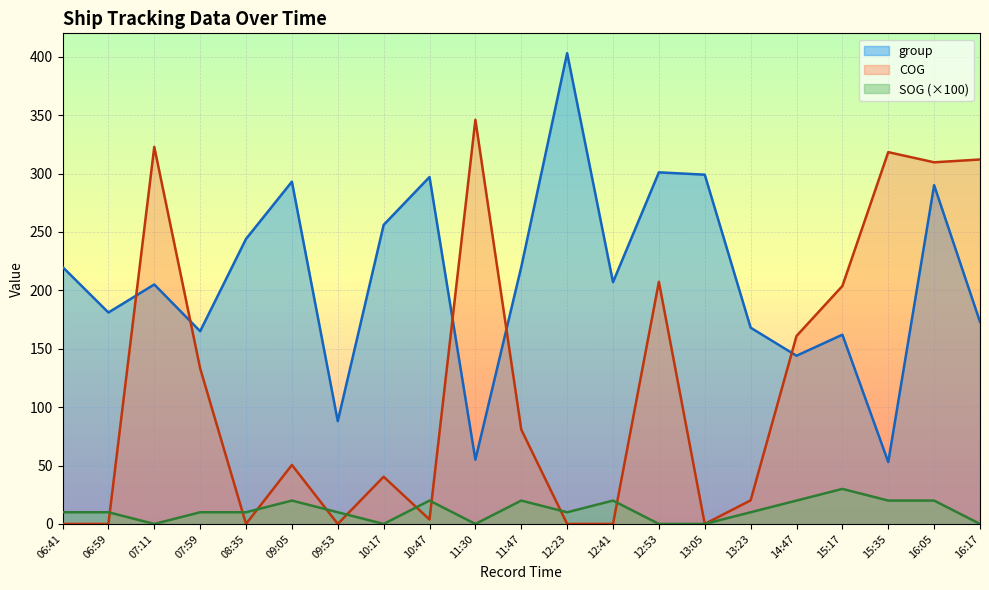

How many lines are shown in the chart?

3